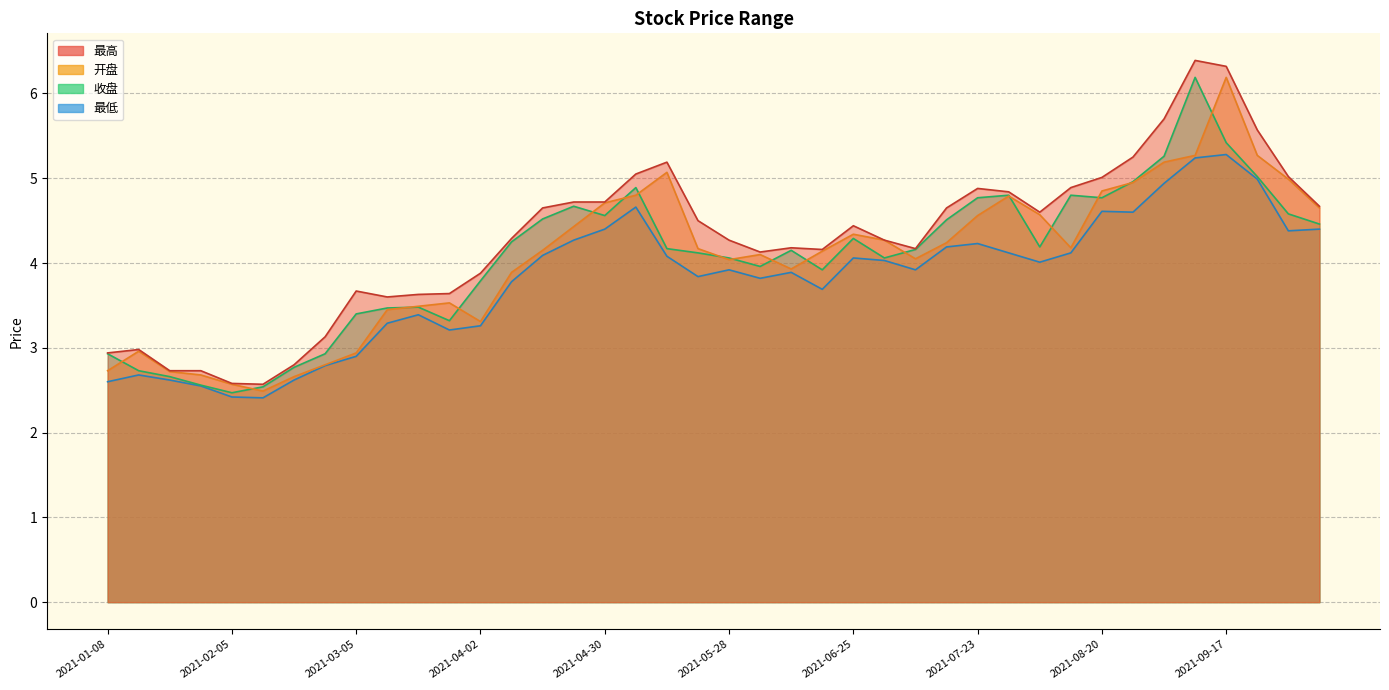

True or false: 最低 and 开盘 intersect in this chart.

False